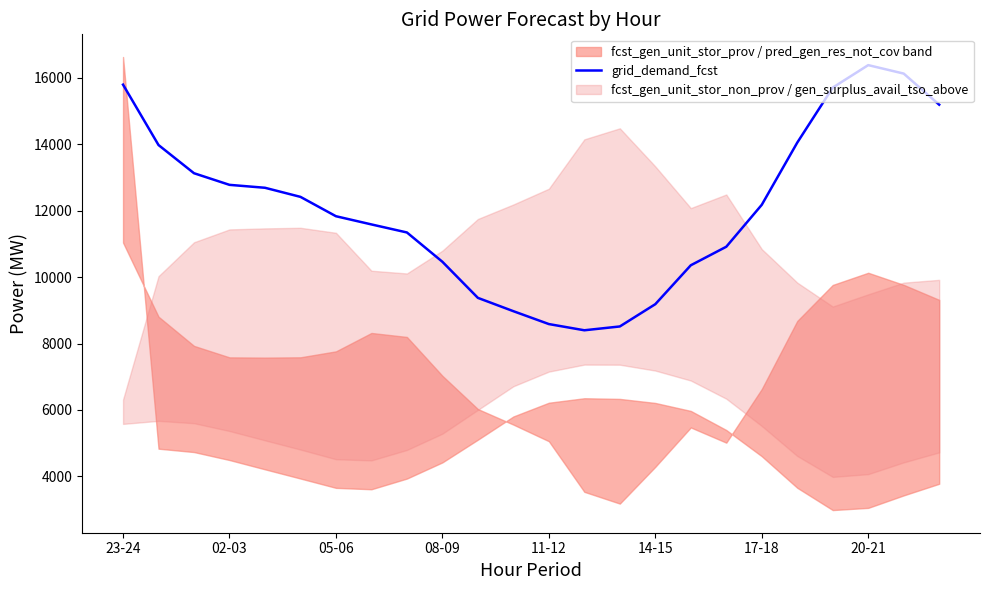

What is the highest value of the grid_demand_fcst series?

16387